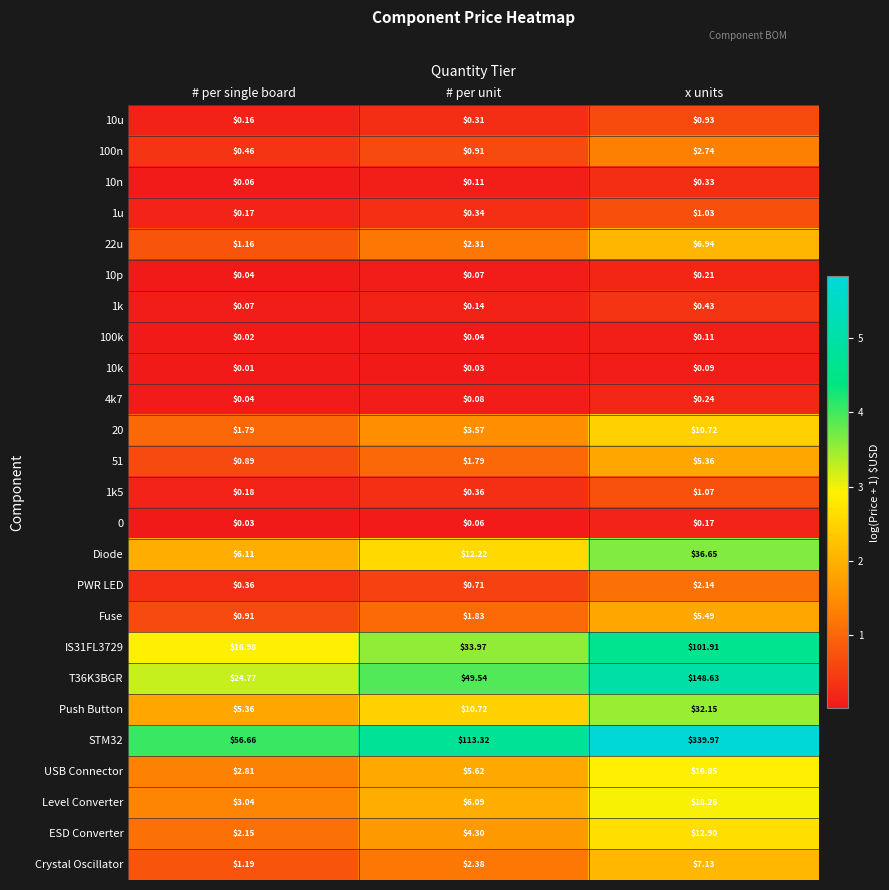

What is the spread (max minus min) of values at x units?

339.9